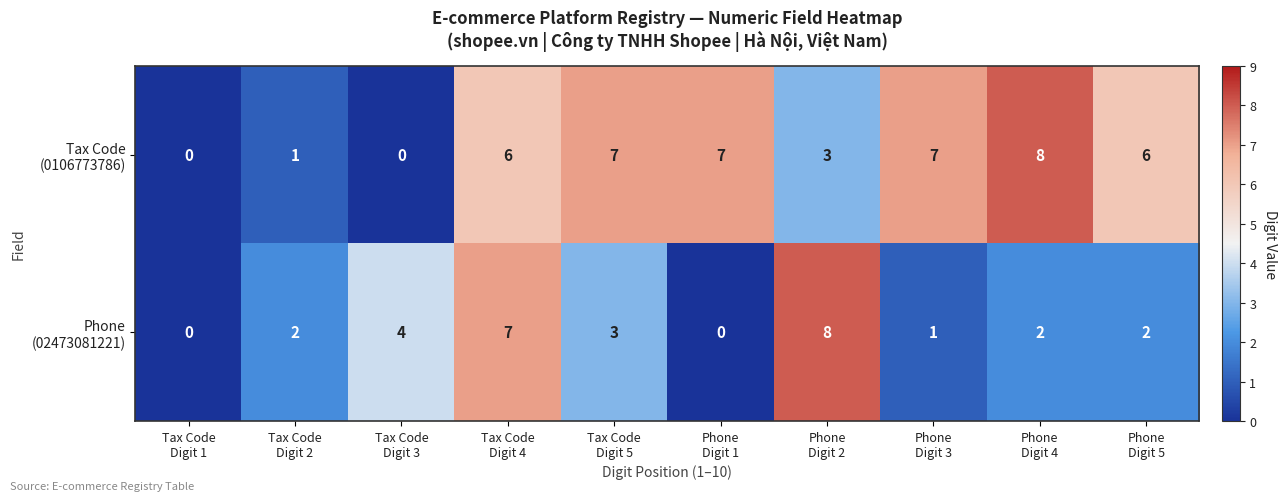

What is the maximum value shown in the chart?

8